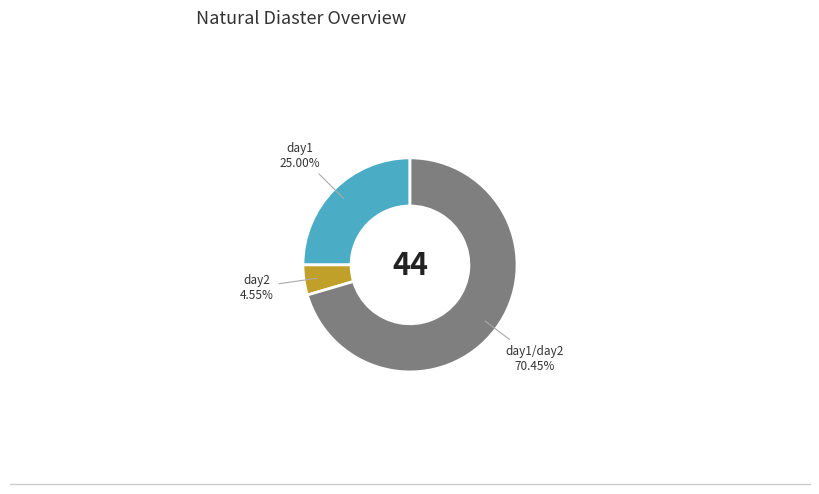

Which slice is the smallest?

day2